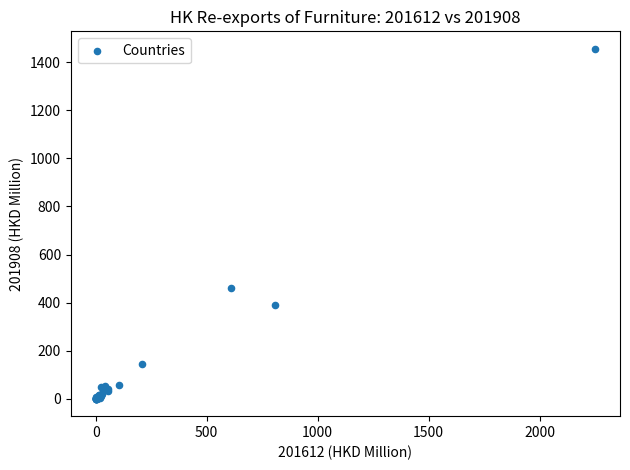

What Y value in the scatter plot is closest to 728?

462.4